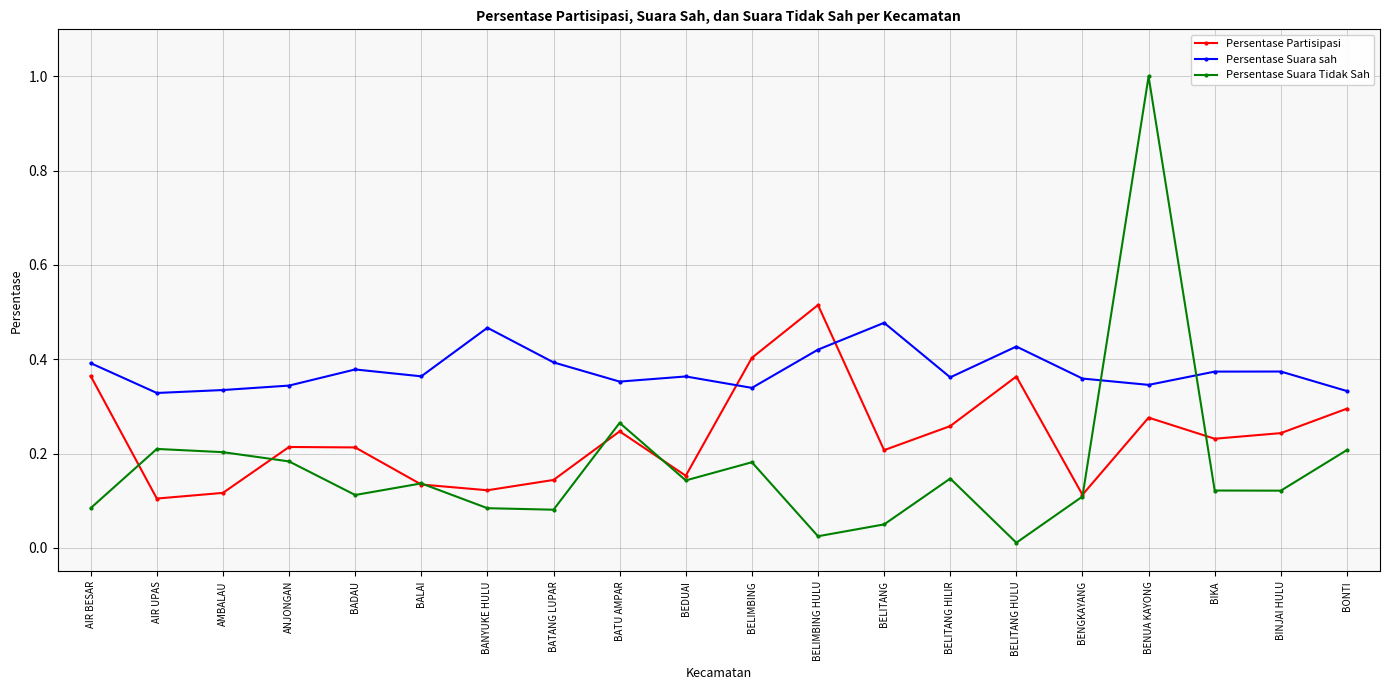

What is the sum of all Persentase Suara Tidak Sah values?

3.5